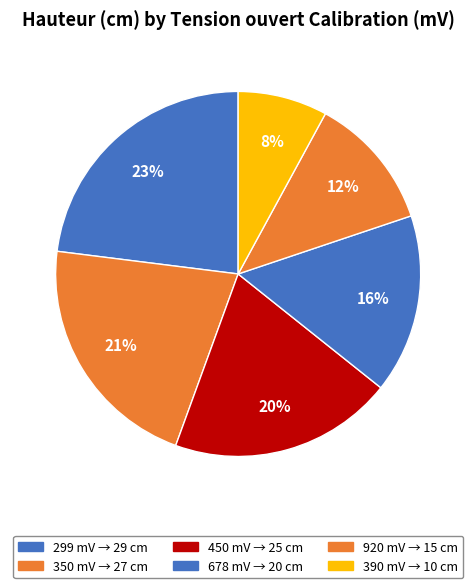

Is the sum of 450 mV and 920 mV greater than half?

No